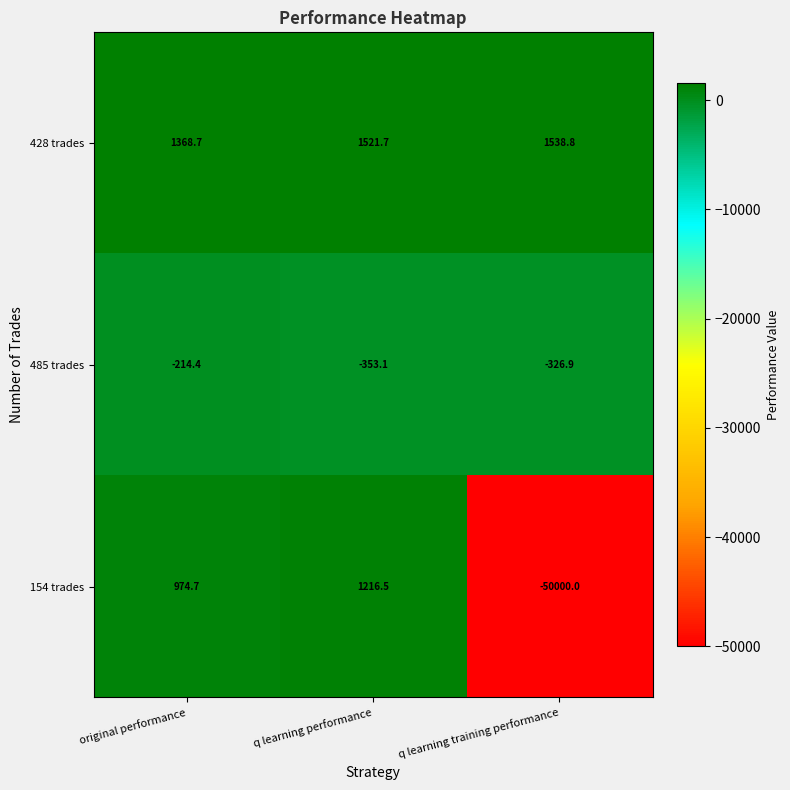

Which label corresponds to the largest value in the chart?

q learning training performance